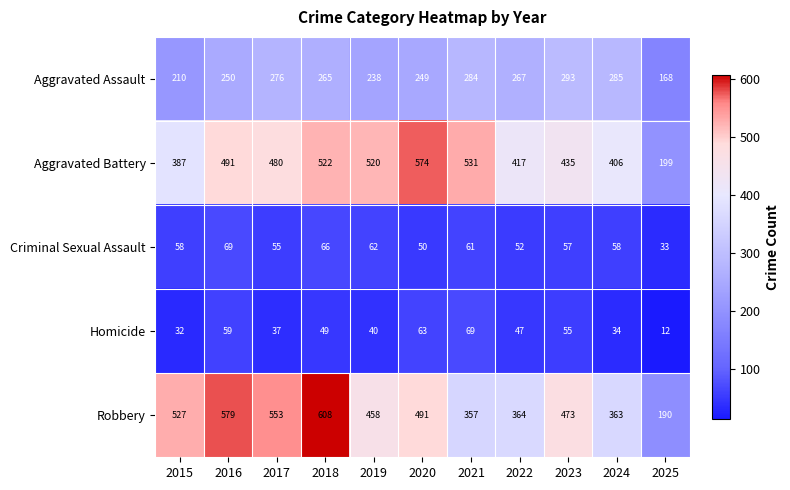

What is the difference between the maximum and minimum values in the Homicide series?

57